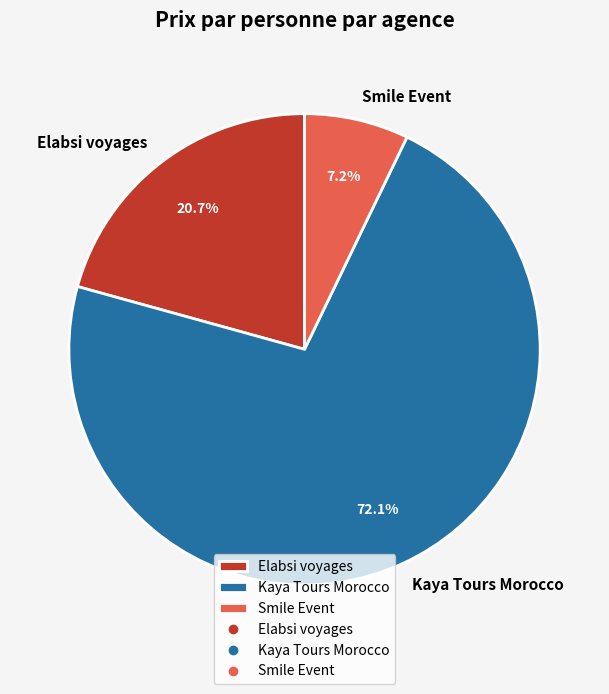

Which category has the biggest portion of the pie?

Kaya Tours Morocco